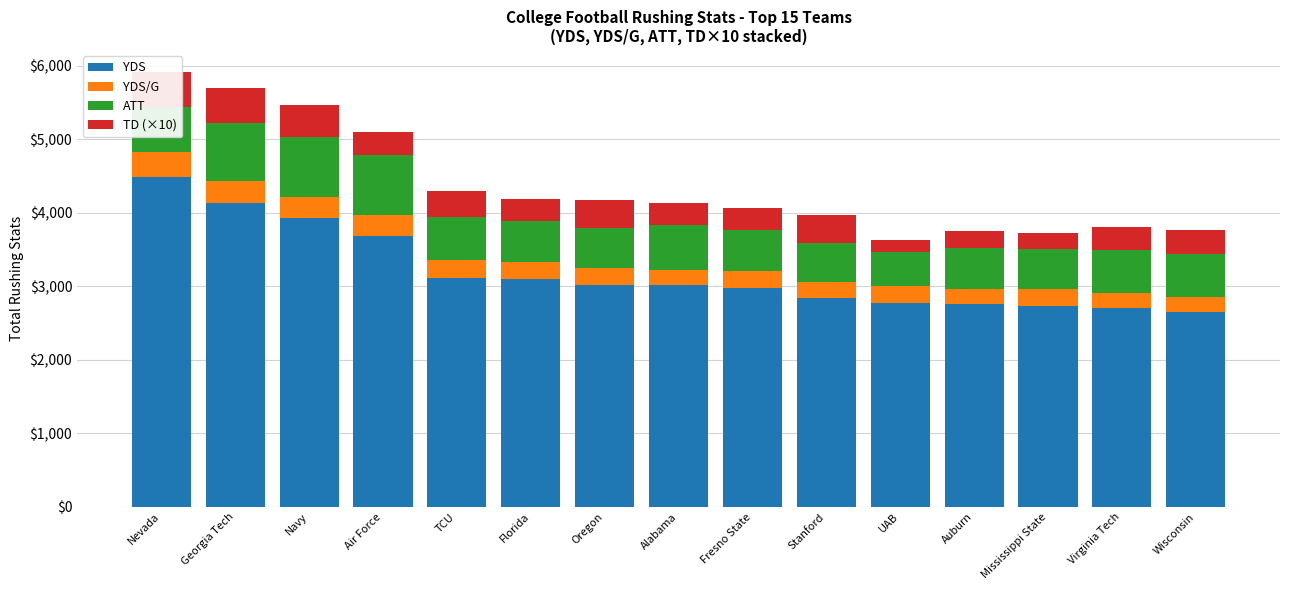

What is the label of the 13th bar from the left?

Mississippi State